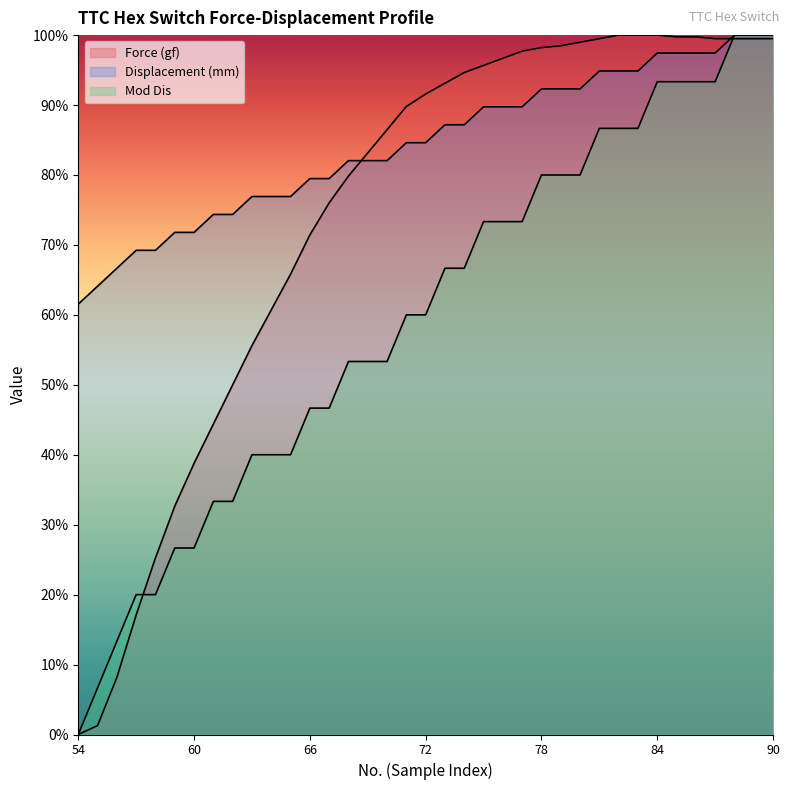

How many values in Mod Dis are above zero?

36